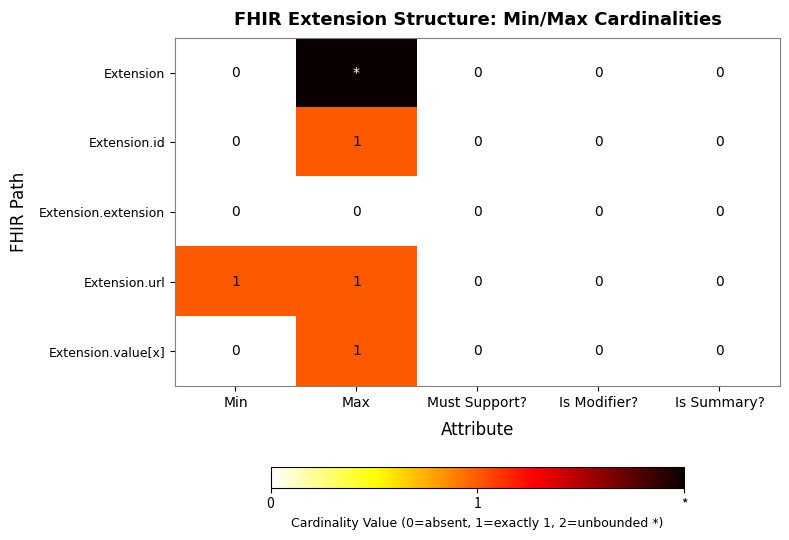

Which series changed the most between Min and Is Modifier??

Extension.url